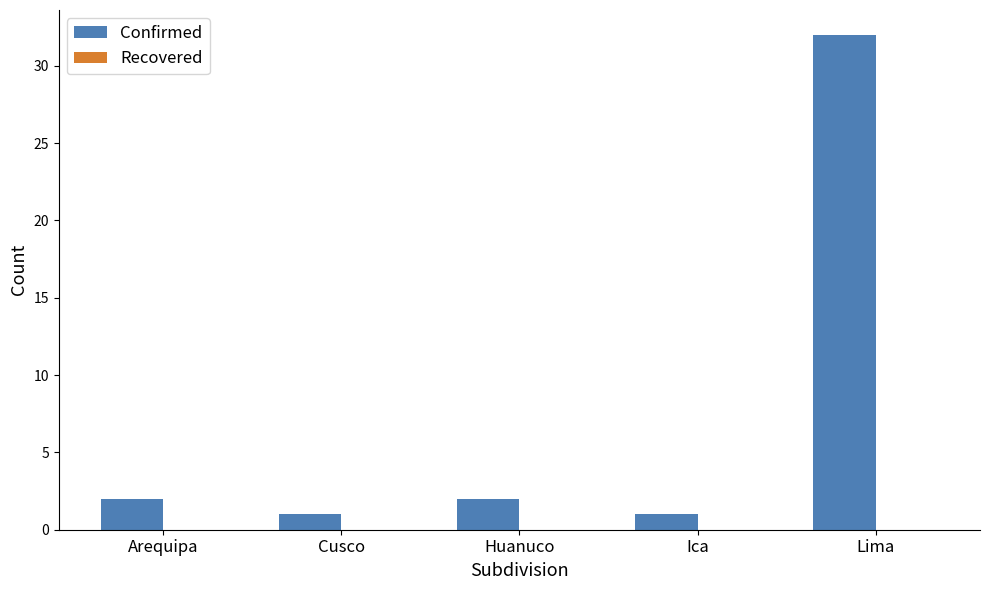

Which has a higher value, Lima or Arequipa?

Lima